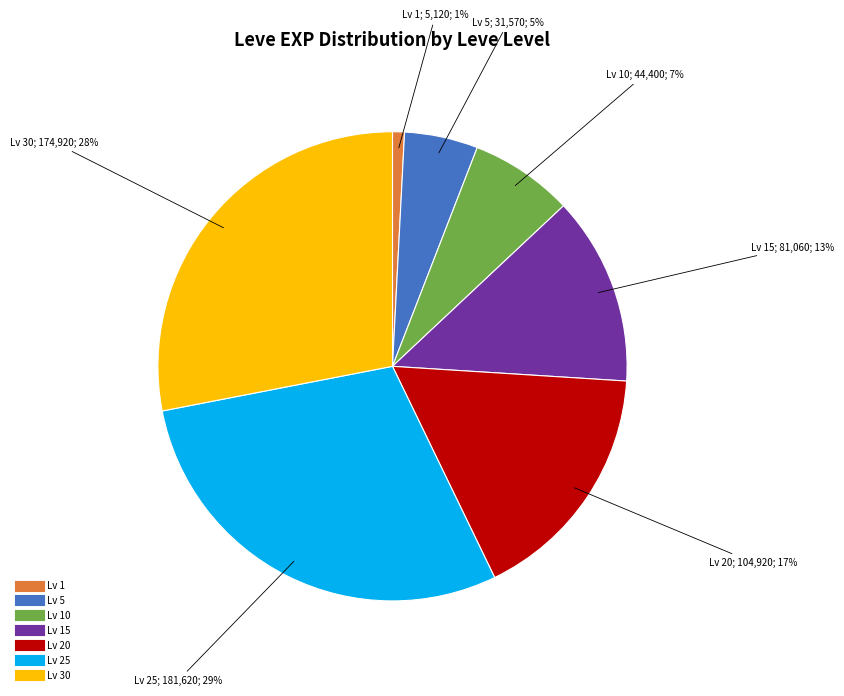

How many slices are in this pie chart?

7